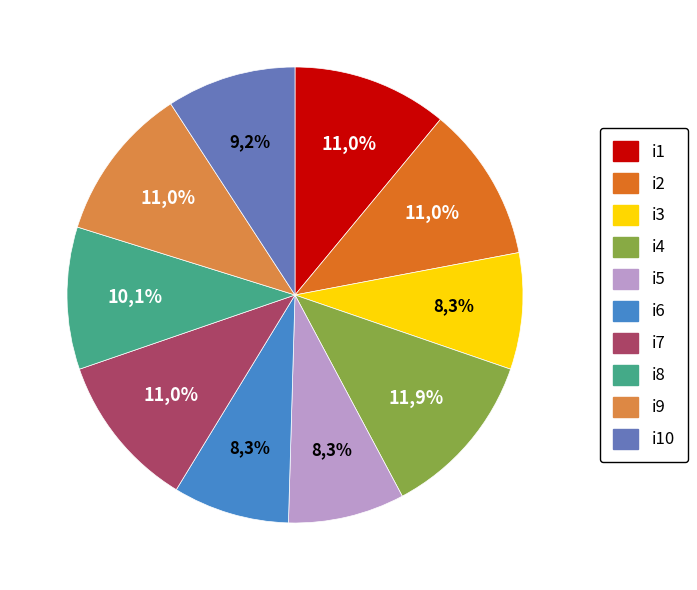

How many slices are in this pie chart?

10